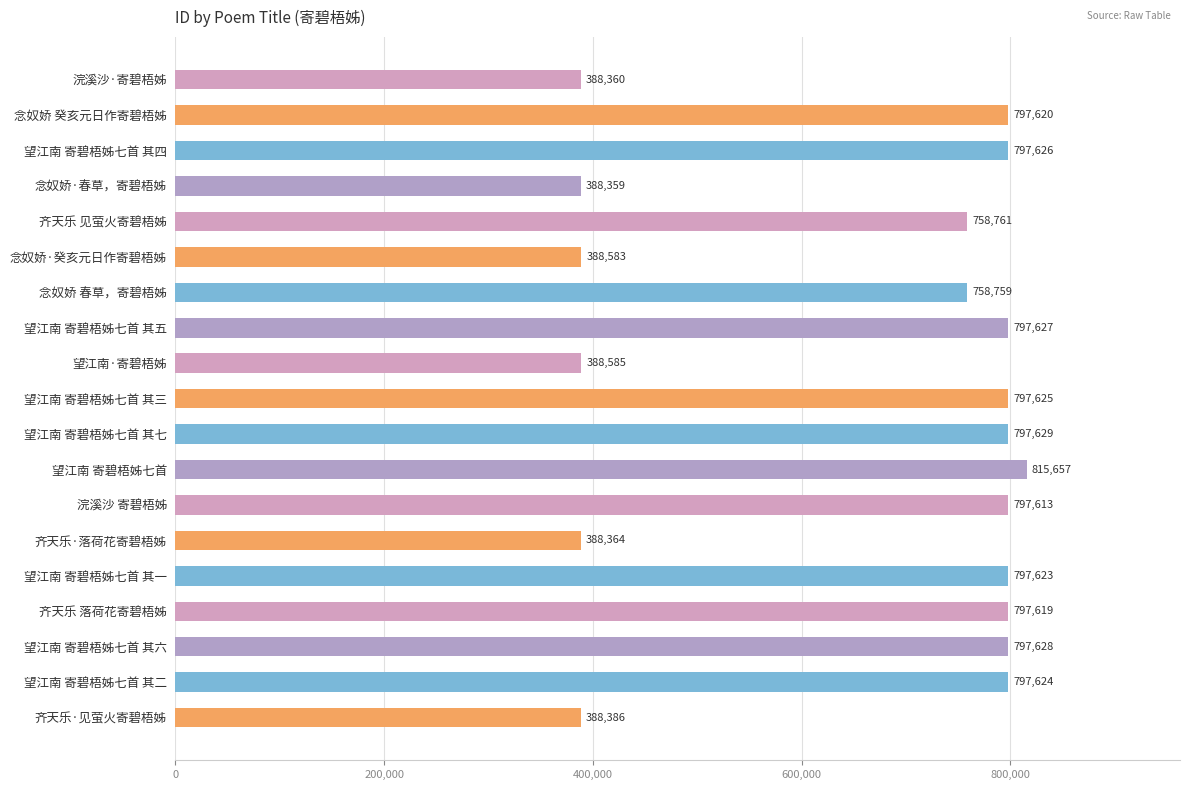

What is the change in value from 望江南 寄碧梧姊七首 to 齐天乐·见萤火寄碧梧姊?

-427271